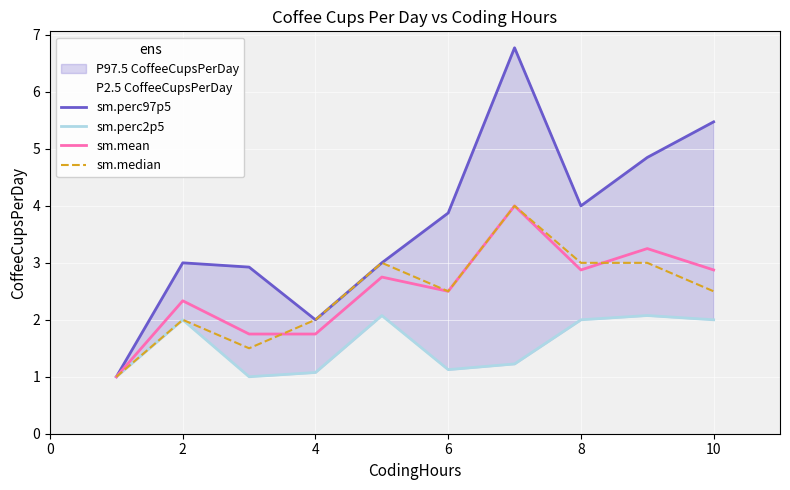

How many lines are shown in the chart?

4